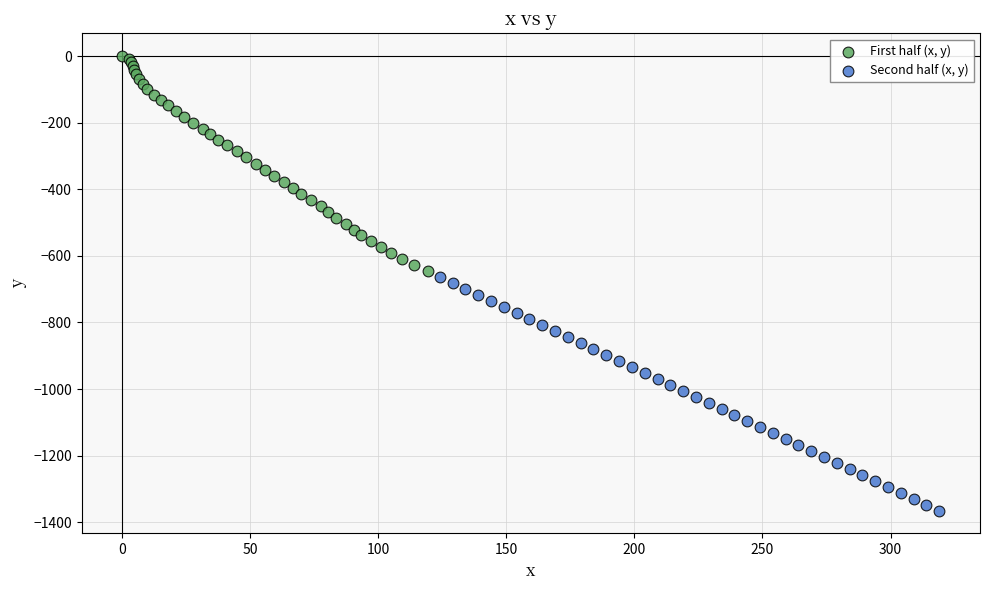

What are all the series names shown in the legend?

First half (x, y), Second half (x, y)